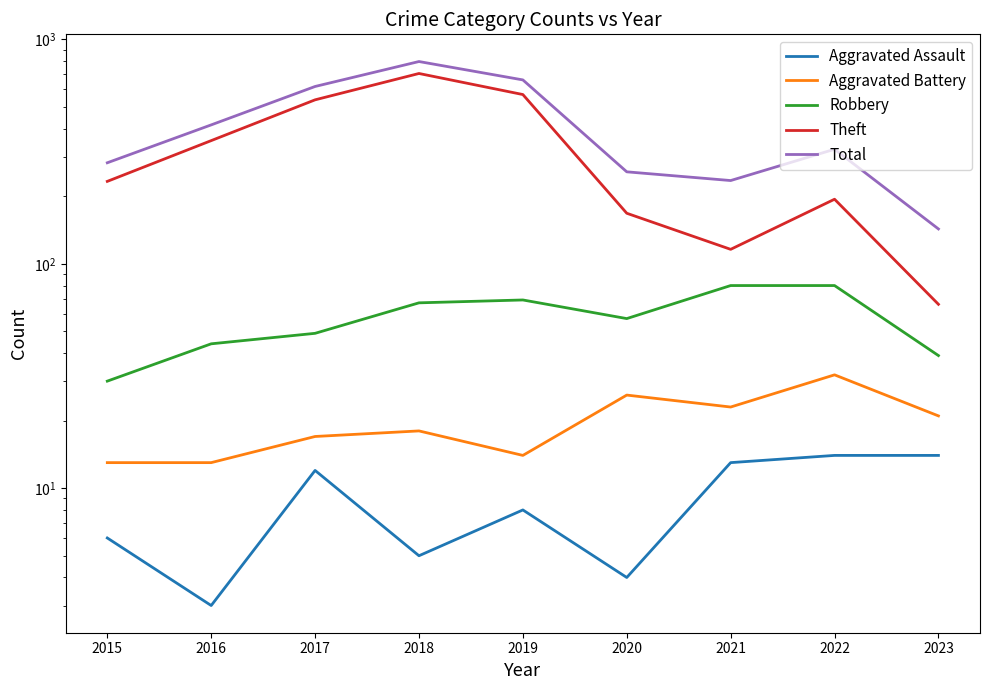

Count the number of data series in this chart.

5